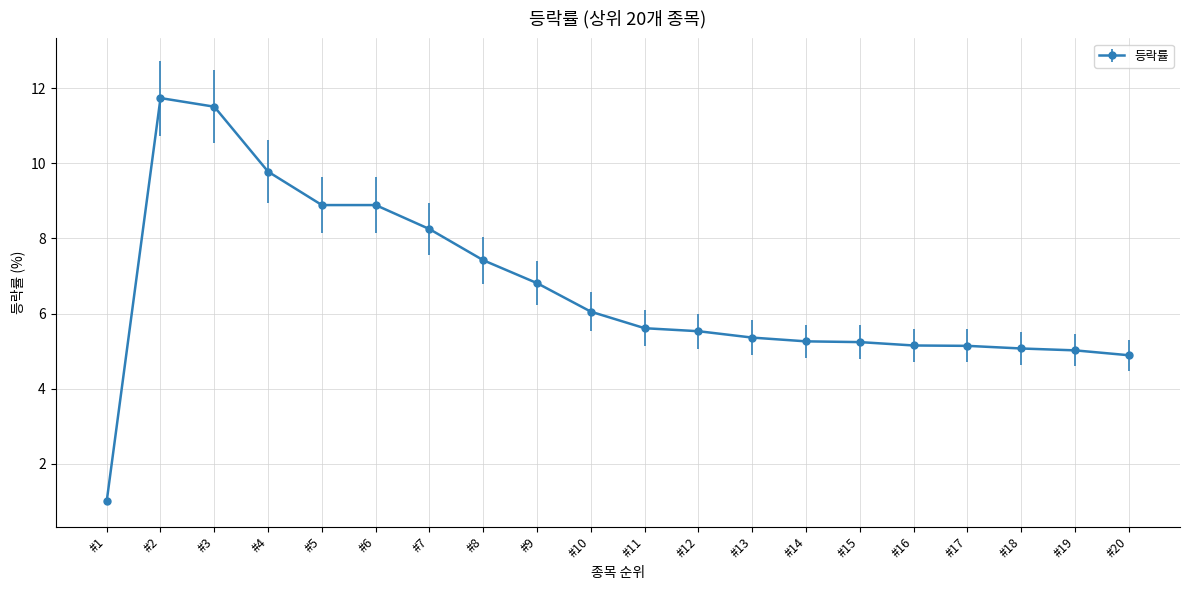

Count the number of data series in this chart.

1